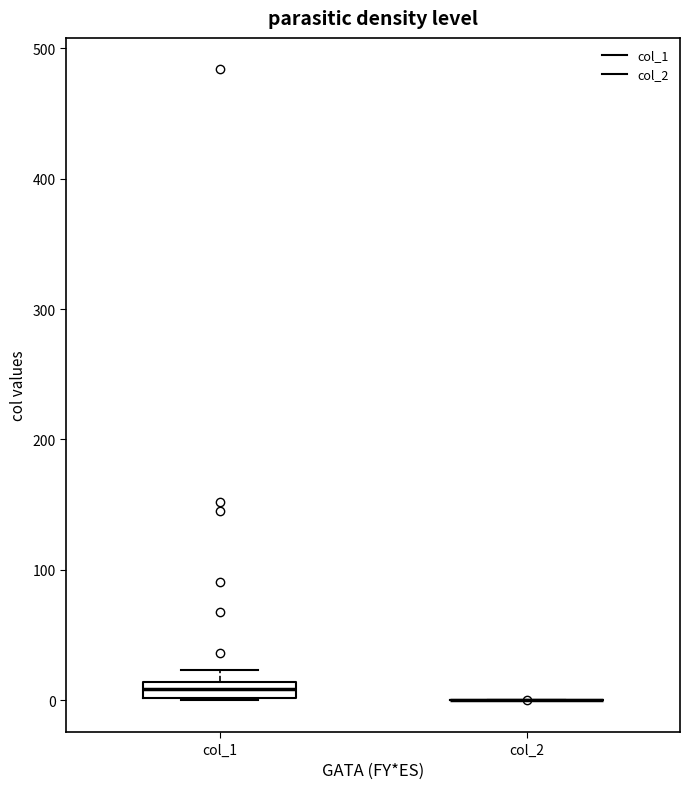

Which box is the tallest, from its lower edge to its upper edge?

col_1